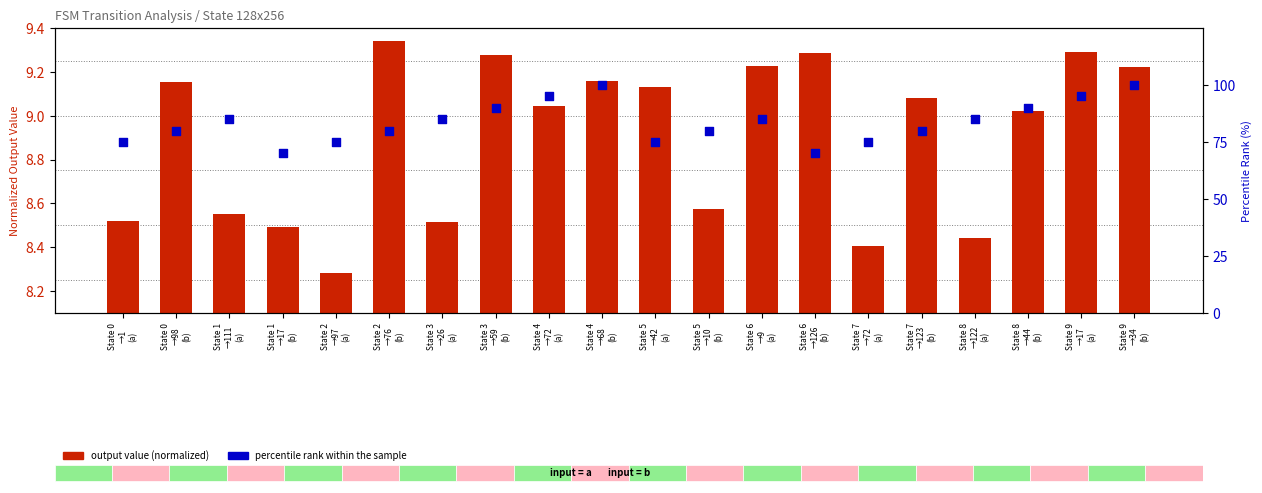

Which series has the largest total across all categories?

percentile rank within the sample